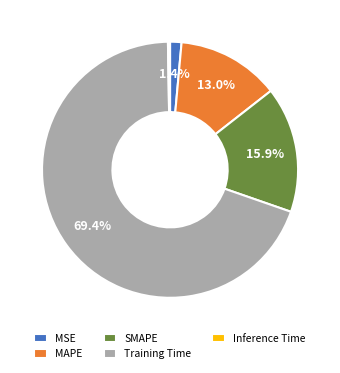

Which category has the biggest portion of the pie?

Training Time